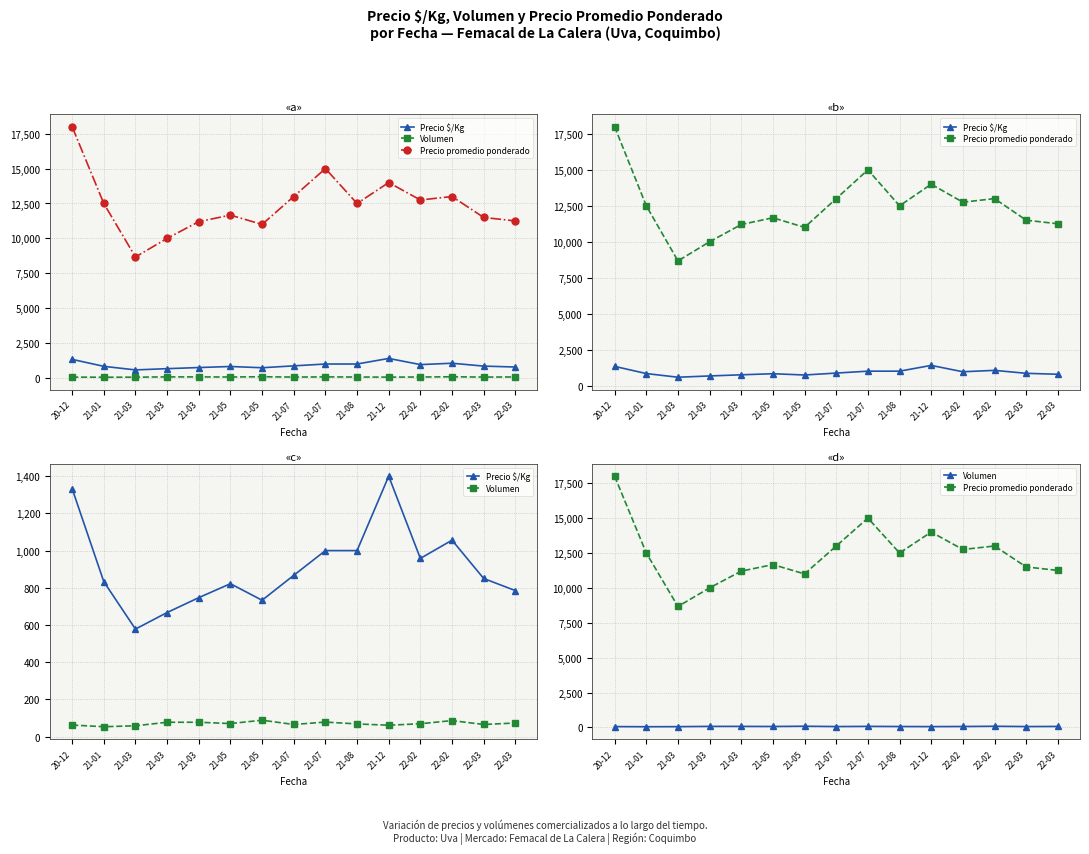

In Precio $/Kg, how many points are higher than both neighbors (excluding endpoints)?

3